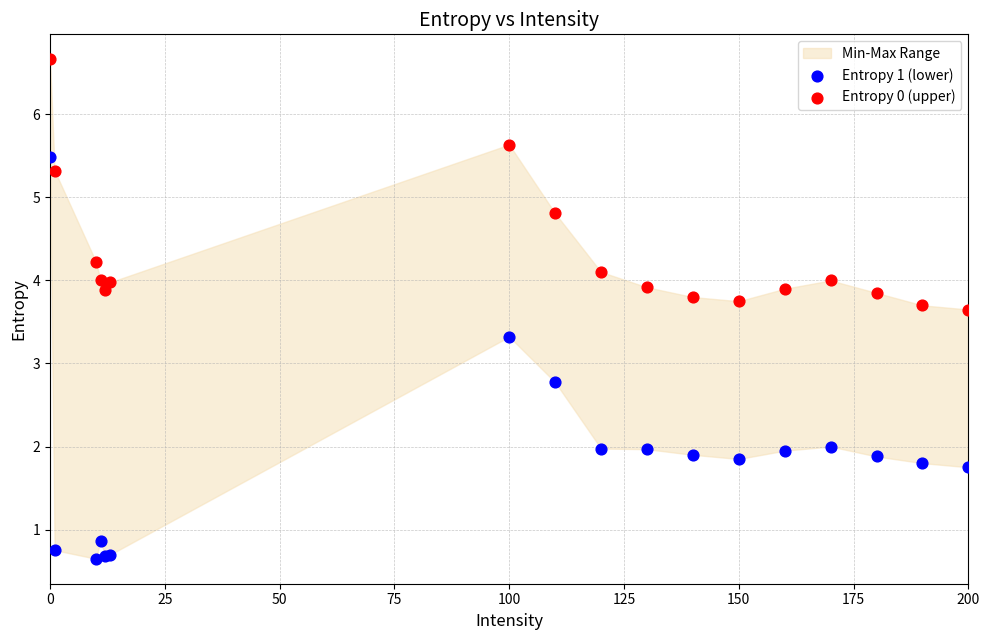

Which series has the widest spread of Y values?

Entropy 1 (lower)